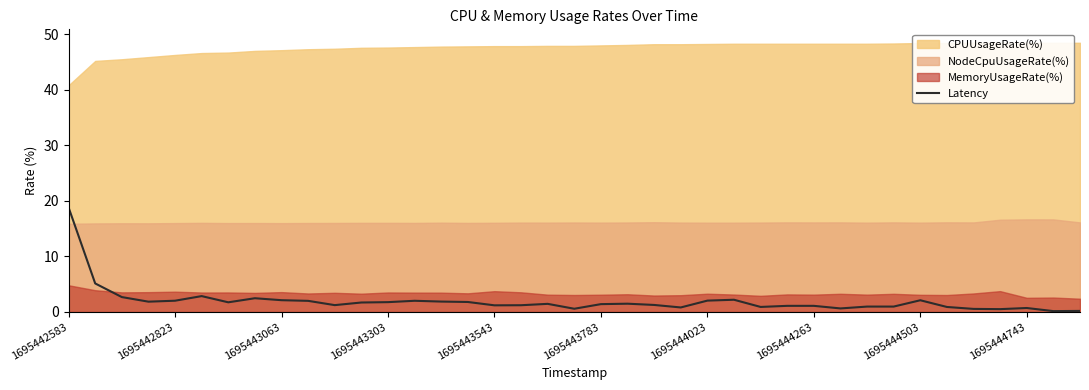

Which category has the highest value in the Latency series?

1695442583